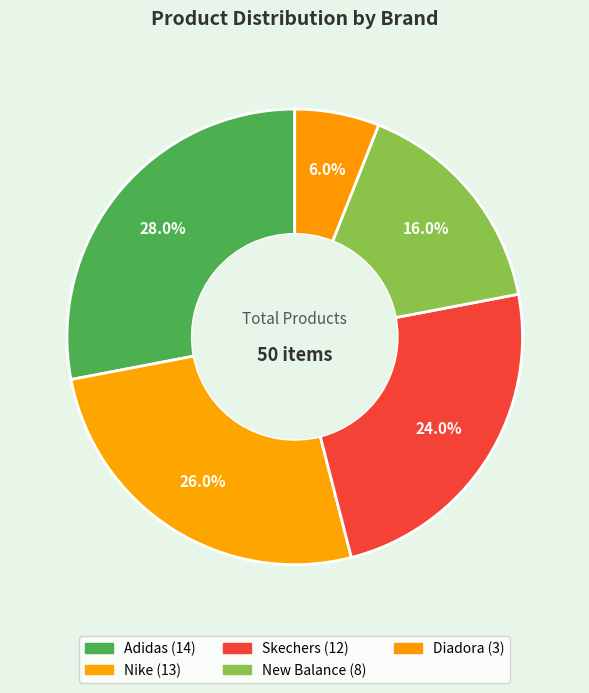

How many slices are in this pie chart?

5